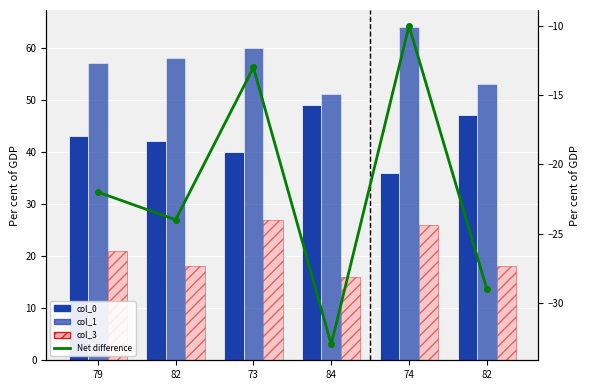

Is the value of col_1 at 74 greater than the value of Net difference at 82?

Yes